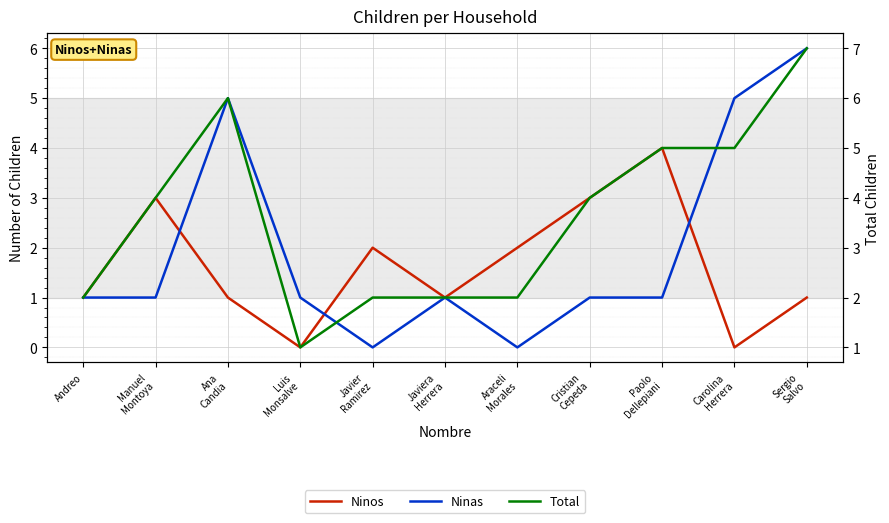

Reading left to right, extract all data points from this chart.

Ninos: 1	3	1	0	2	1	2	3	4	0	1
Ninas: 1	1	5	1	0	1	0	1	1	5	6
Total: 2	4	6	1	2	2	2	4	5	5	7